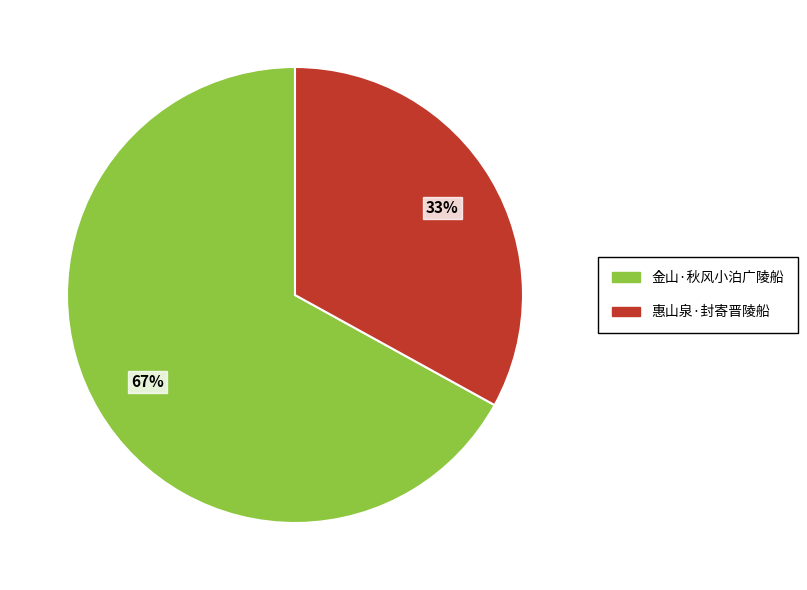

Combined, do 惠山泉·封寄晋陵船 and 金山·秋风小泊广陵船 account for over 50%?

Yes